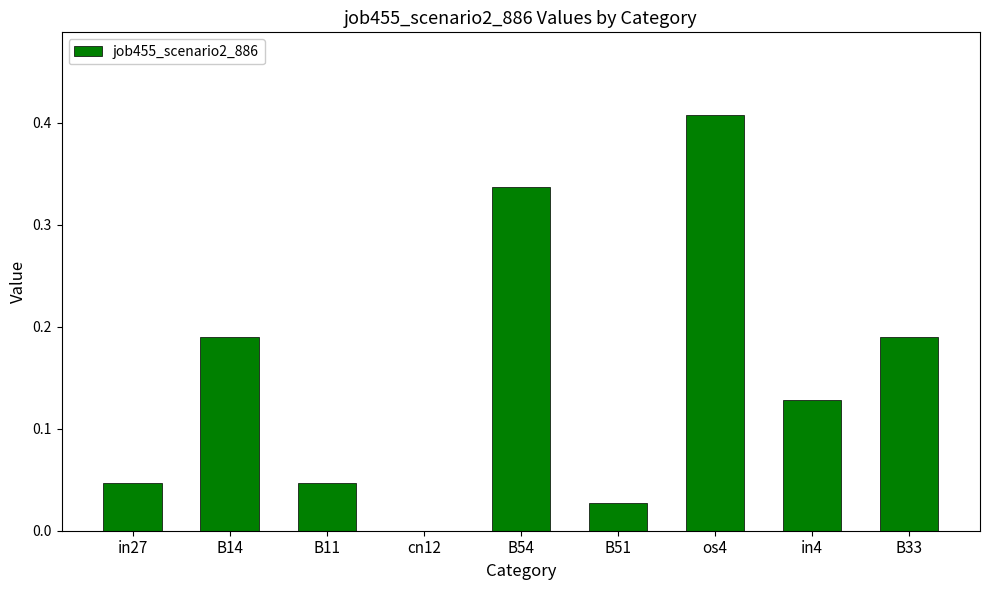

What is the sum of all values?

1.4